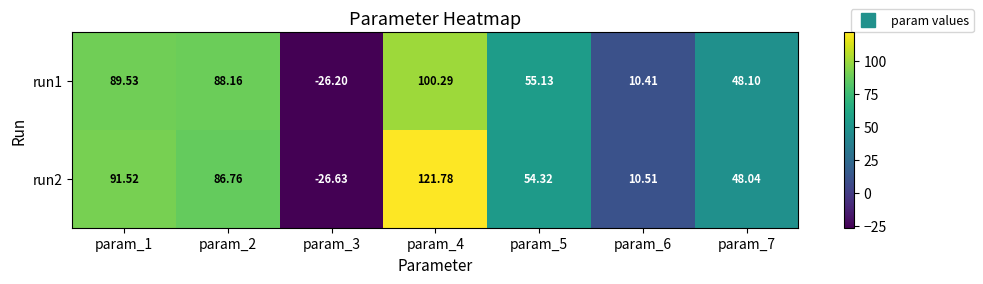

Is the value of run1 at param_6 greater than the value of run2 at param_3?

Yes